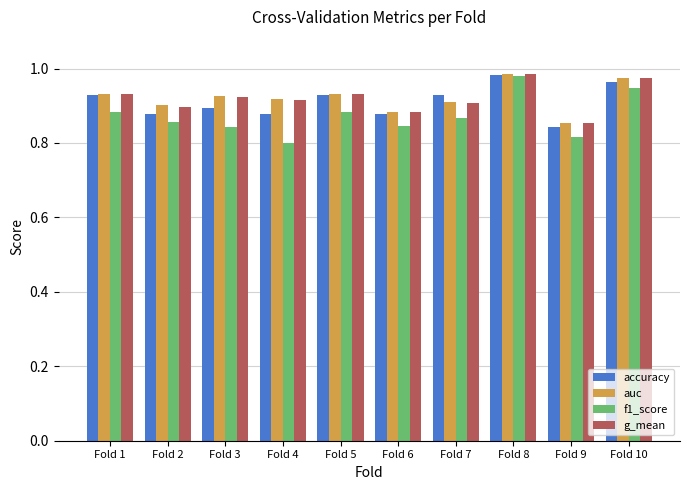

Are the bars horizontal?

No